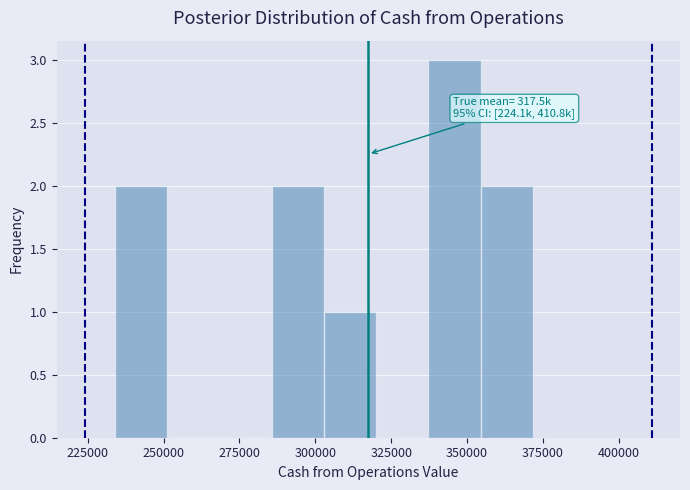

Around what value on the x-axis is the tallest bar? Give the approximate position of its centre, as read against the axis.

345000